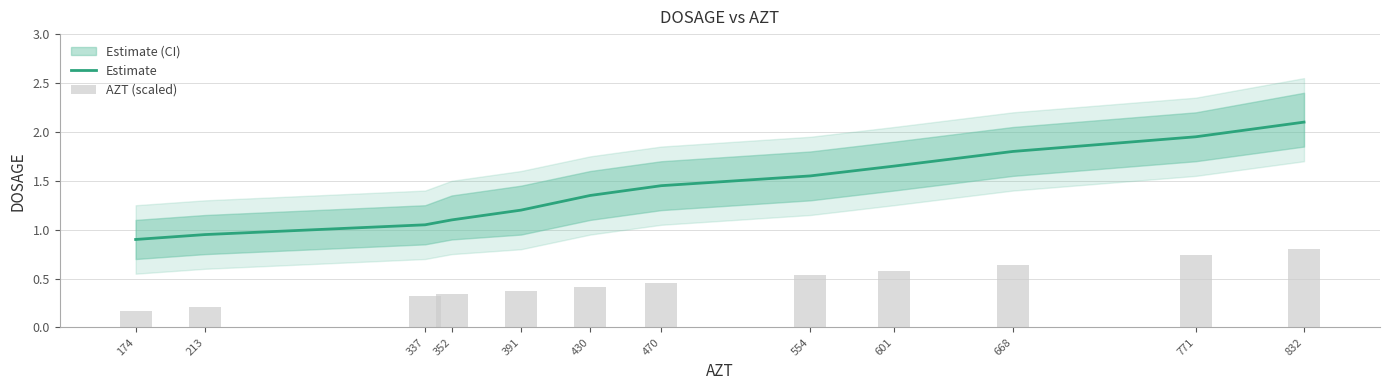

Reading right to left, what are all the values shown in this chart?

Estimate: 832=2.1	771=1.9	668=1.8	601=1.6	554=1.6	470=1.4	430=1.4	391=1.2	352=1.1	337=1.1	213=0.9	174=0.9
AZT (scaled): 832=0.8	771=0.7	668=0.6	601=0.6	554=0.5	470=0.5	430=0.4	391=0.4	352=0.3	337=0.3	213=0.2	174=0.2